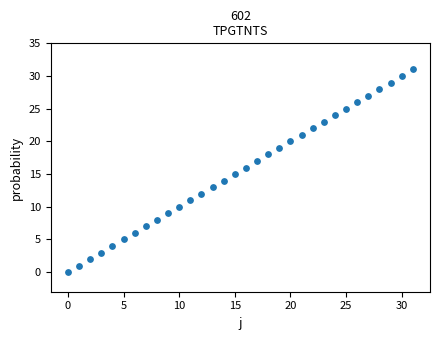

What is the range of Y values (max minus min)?

31